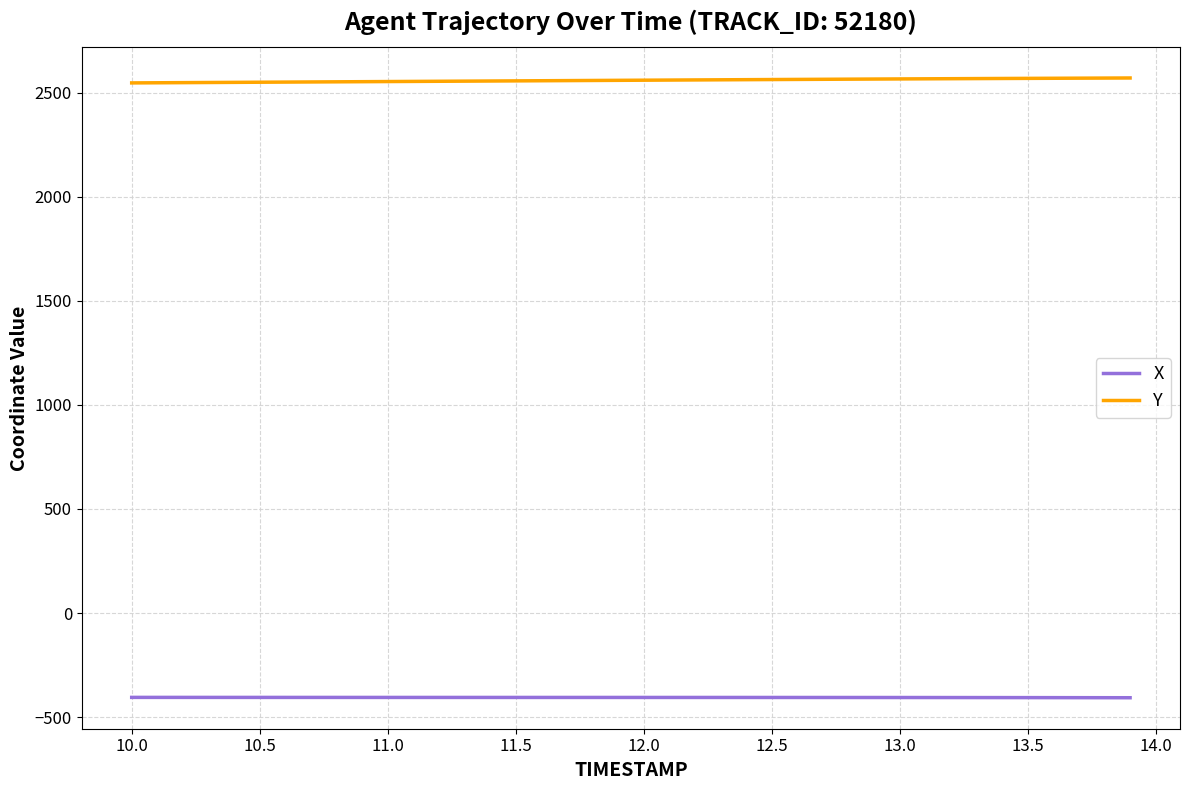

Rank the series by their maximum value, from highest to lowest.

Y, X